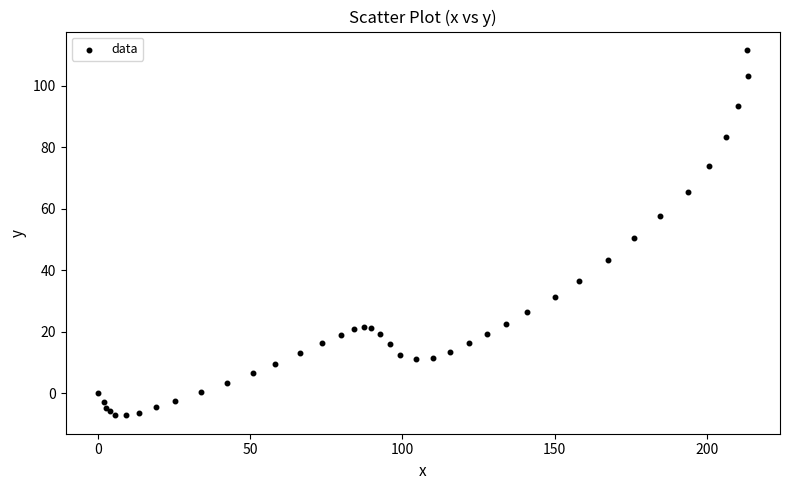

What Y value in the scatter plot is closest to 52?

50.3